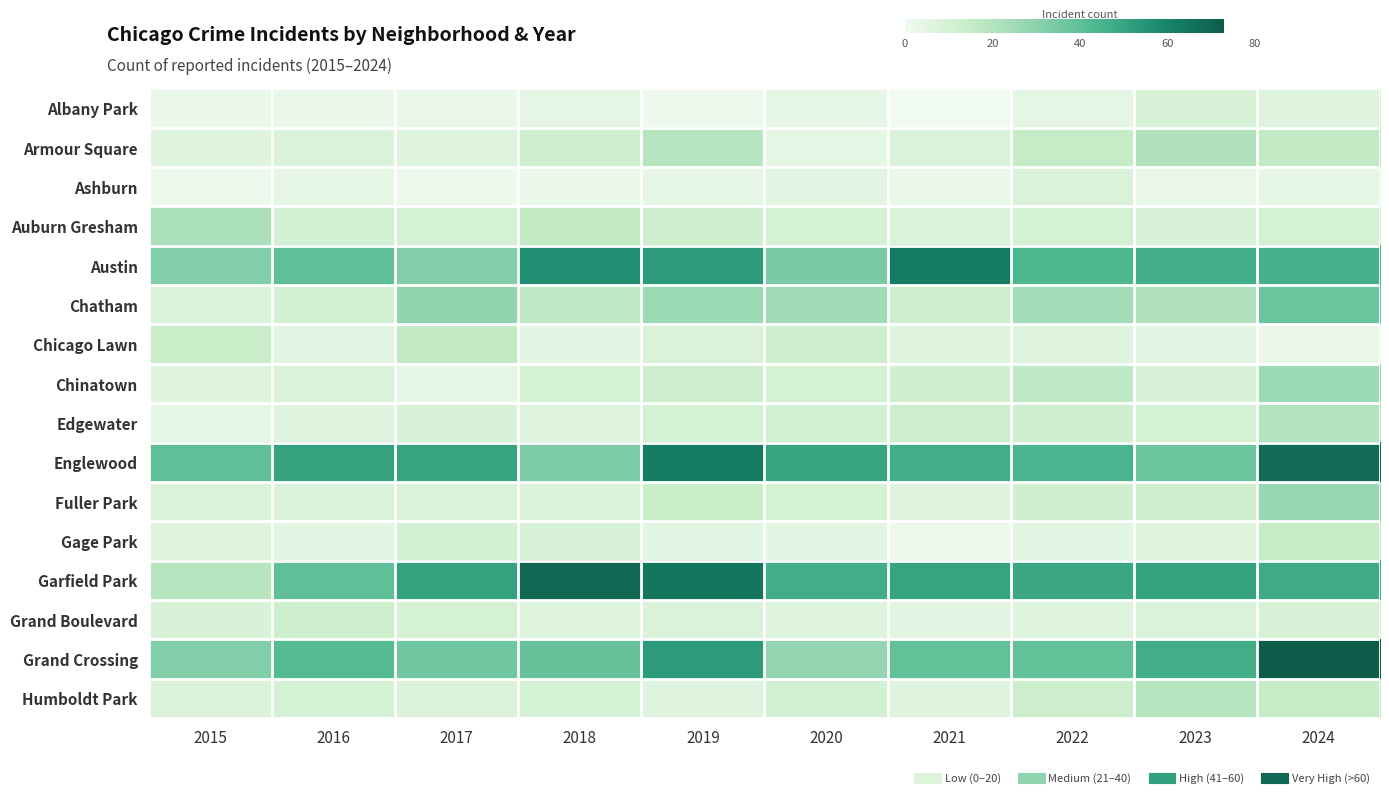

Reading left to right, extract all data points from this chart.

Albany Park: 2015=2	2016=2	2017=3	2018=4	2019=1	2020=4	2021=0	2022=4	2023=9	2024=7
Armour Square: 2015=6	2016=8	2017=7	2018=12	2019=19	2020=4	2021=8	2022=15	2023=21	2024=16
Ashburn: 2015=1	2016=4	2017=1	2018=2	2019=4	2020=5	2021=2	2022=8	2023=3	2024=4
Auburn Gresham: 2015=22	2016=11	2017=10	2018=16	2019=12	2020=10	2021=8	2022=10	2023=9	2024=10
Austin: 2015=32	2016=40	2017=32	2018=57	2019=53	2020=34	2021=63	2022=44	2023=47	2024=46
Chatham: 2015=8	2016=11	2017=29	2018=17	2019=26	2020=25	2021=13	2022=24	2023=21	2024=37
Chicago Lawn: 2015=14	2016=5	2017=16	2018=5	2019=8	2020=13	2021=6	2022=6	2023=5	2024=3
Chinatown: 2015=6	2016=8	2017=4	2018=10	2019=13	2020=10	2021=12	2022=17	2023=9	2024=26
Edgewater: 2015=4	2016=6	2017=9	2018=6	2019=10	2020=11	2021=13	2022=12	2023=10	2024=20
Englewood: 2015=40	2016=51	2017=50	2018=33	2019=63	2020=50	2021=47	2022=45	2023=37	2024=68
Fuller Park: 2015=8	2016=8	2017=8	2018=8	2019=14	2020=10	2021=6	2022=12	2023=13	2024=27
Gage Park: 2015=6	2016=5	2017=11	2018=9	2019=5	2020=5	2021=1	2022=5	2023=6	2024=15
Garfield Park: 2015=19	2016=40	2017=51	2018=69	2019=65	2020=47	2021=50	2022=49	2023=51	2024=48
Grand Boulevard: 2015=9	2016=13	2017=10	2018=6	2019=8	2020=7	2021=5	2022=6	2023=8	2024=9
Grand Crossing: 2015=32	2016=42	2017=36	2018=38	2019=53	2020=28	2021=39	2022=39	2023=47	2024=73
Humboldt Park: 2015=8	2016=10	2017=8	2018=10	2019=6	2020=11	2021=6	2022=13	2023=19	2024=15